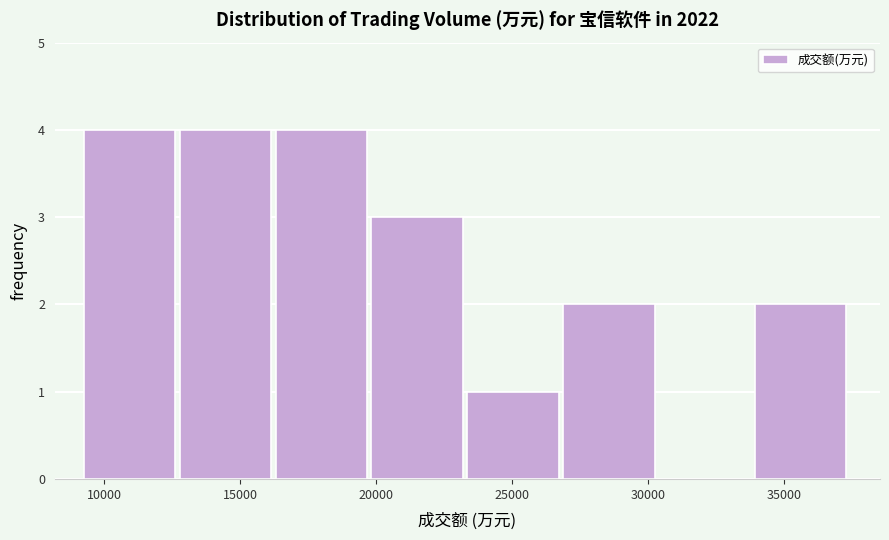

Reading left to right, transcribe this chart: for each bar, give the range it covers on the x-axis and its height. Neither the bar edges nor the heights are printed on the chart, so give them approximately, as read against the axes.

9000 to 13000: 4
13000 to 16500: 4
16500 to 20000: 4
20000 to 23500: 3
23500 to 27000: 1
27000 to 30500: 2
30500 to 34000: 0
34000 to 37500: 2